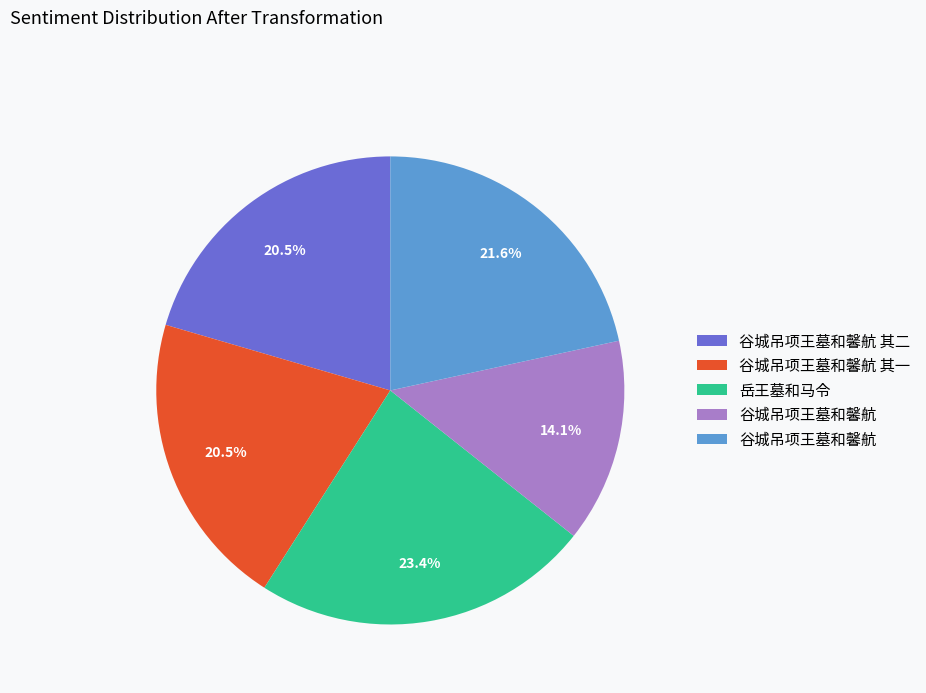

Is there any slice that represents more than half of the pie?

No